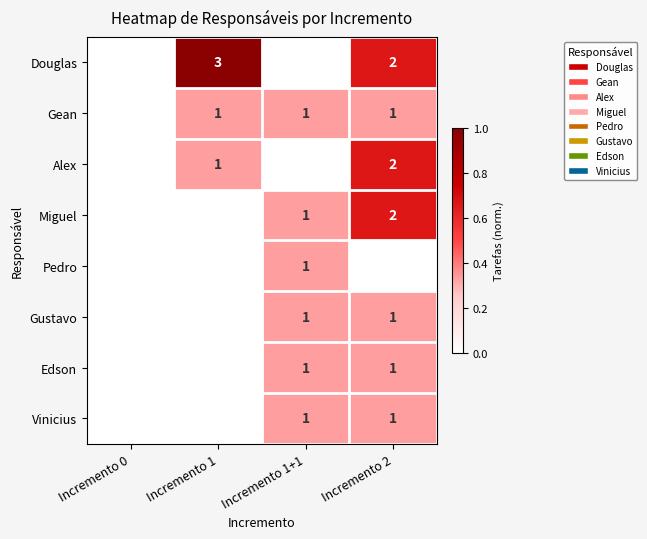

Is it true that Vinicius equals 1 at Incremento 1+1?

True